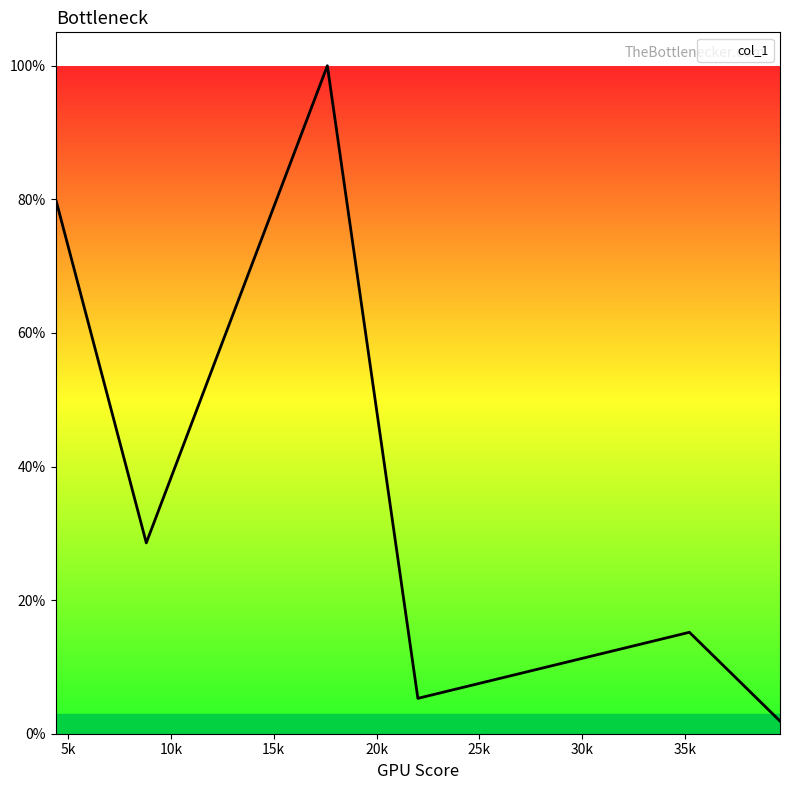

Reading right to left, list all the values displayed in this chart.

0.0	0.2	0.1	1.0	0.3	0.8